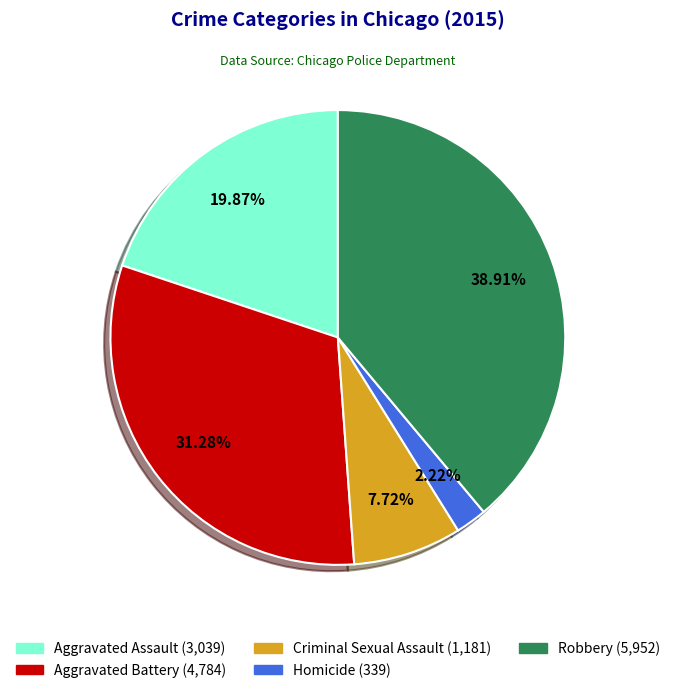

Rank the categories by value from highest to lowest.

Robbery, Aggravated Battery, Aggravated Assault, Criminal Sexual Assault, Homicide